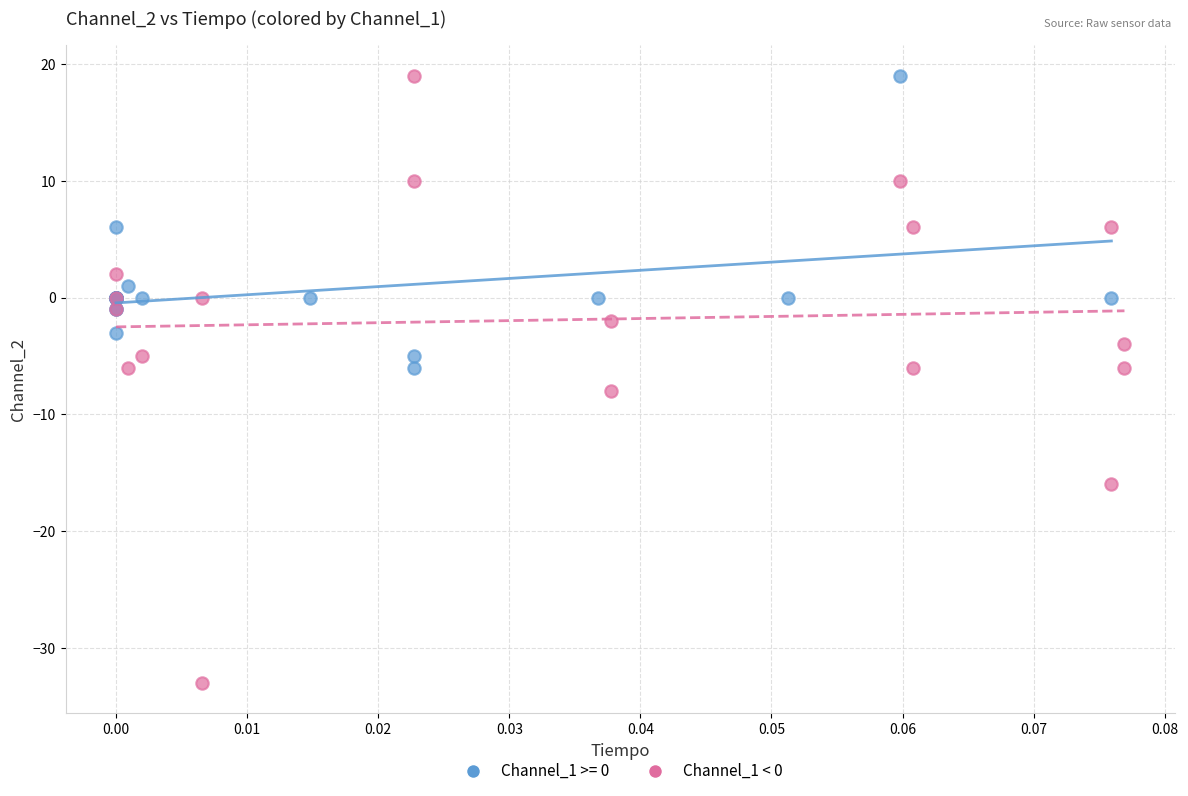

Which series contains the lowest Y value?

Channel_1 < 0